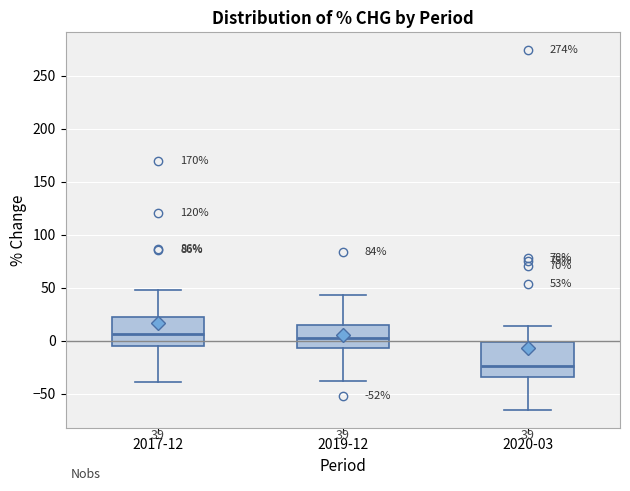

Comparing the boxes themselves (not the whiskers), which one is the tallest?

2020-03